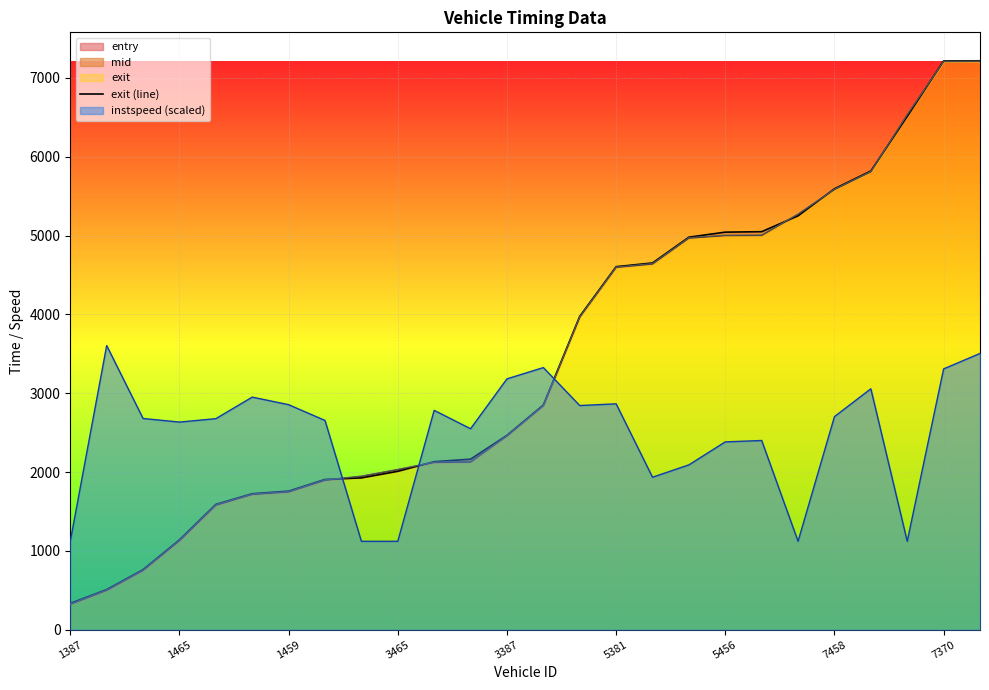

What value does the data have at 17?

4979.9